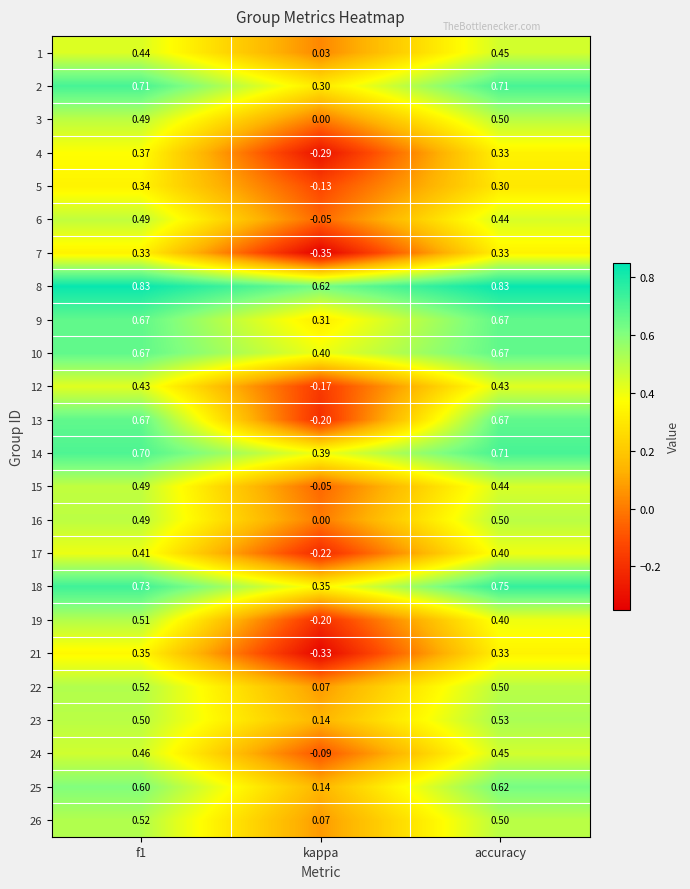

At which label does 16 reach its minimum?

kappa